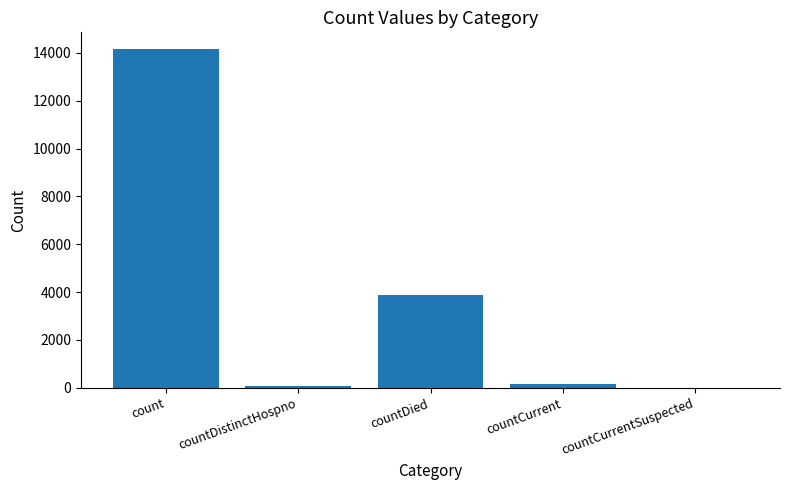

The chart shows a value of 178 at countCurrent. True or false?

True